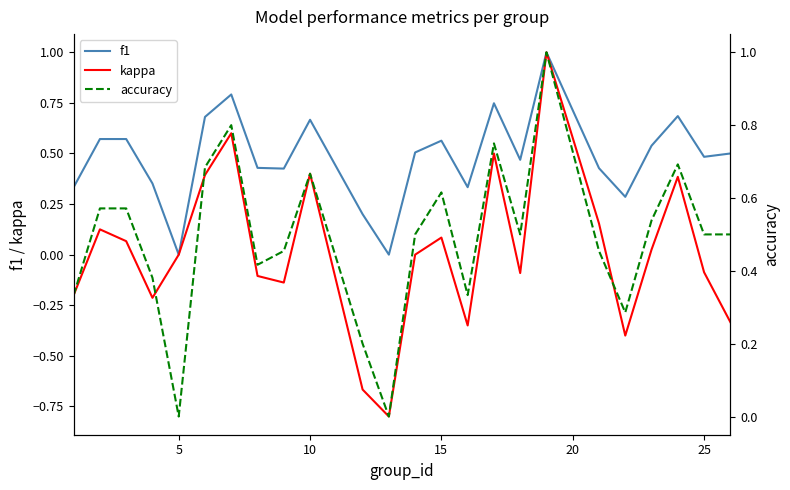

What is the lowest value of the kappa series?

-0.8